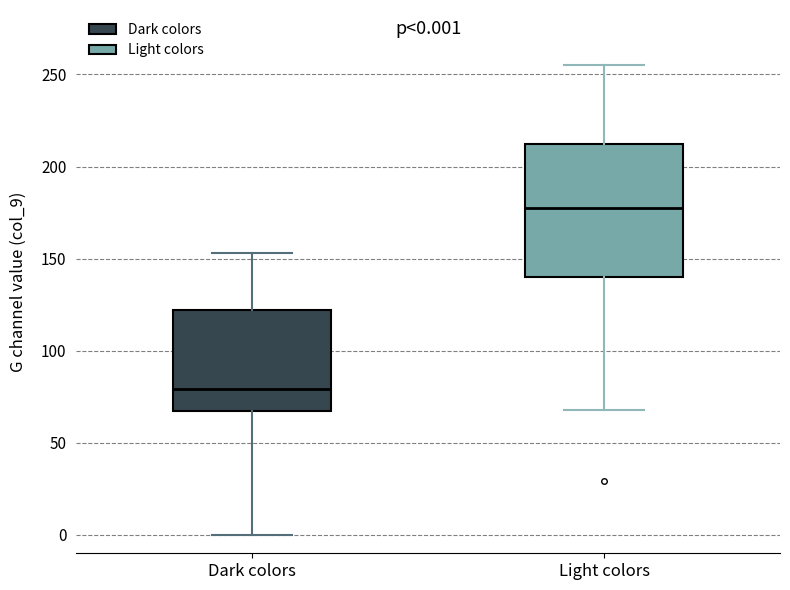

Which box's median line is the lowest?

Dark colors